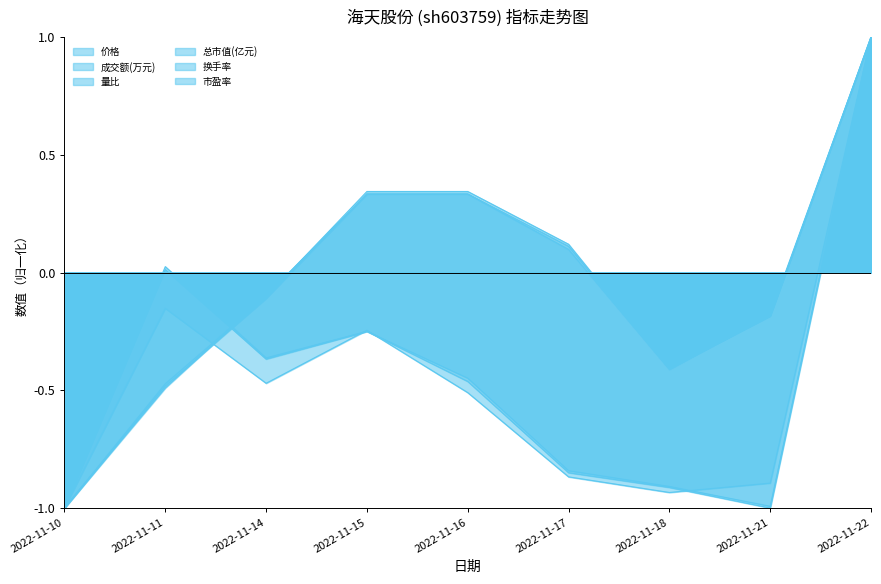

The 价格 series shows 0.1 at 2022-11-17. True or false?

True